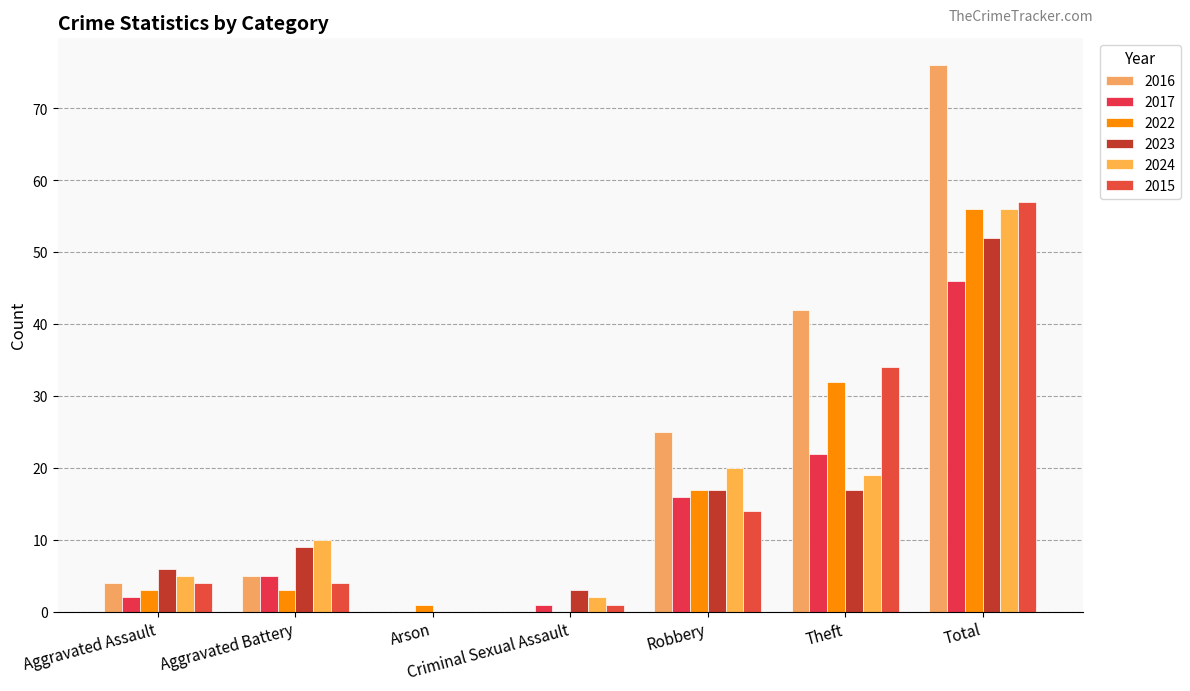

What is the sum of the 2024 values at Robbery and Arson?

20